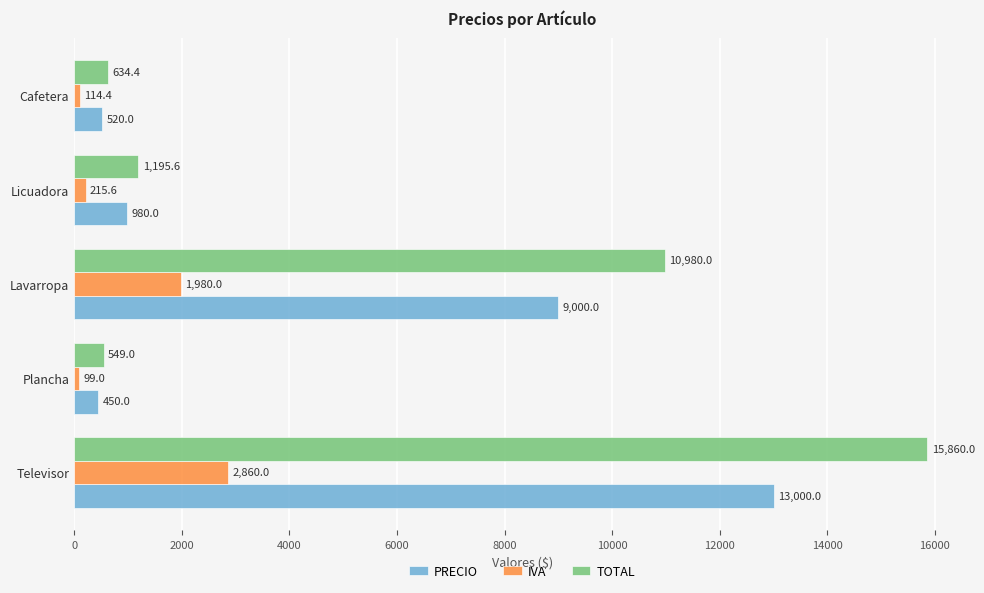

What is the difference between the second highest and second lowest values in the IVA series?

1865.6